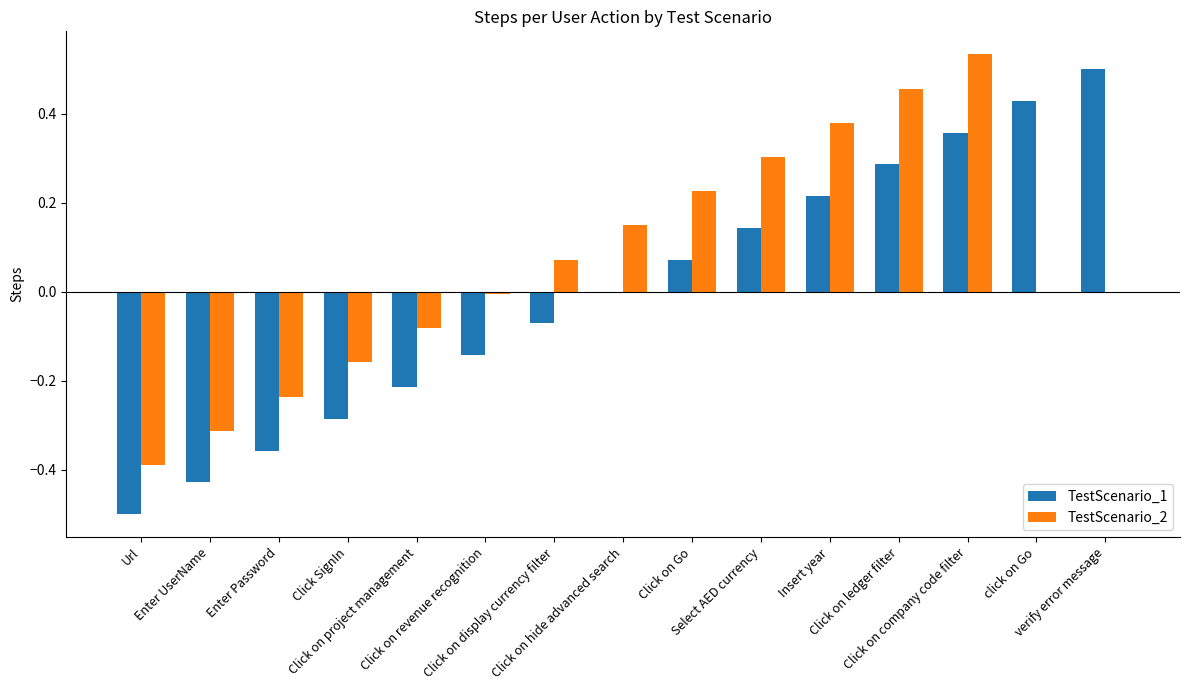

The value of TestScenario_2 at Click on revenue recognition is -0.0. True or false?

True